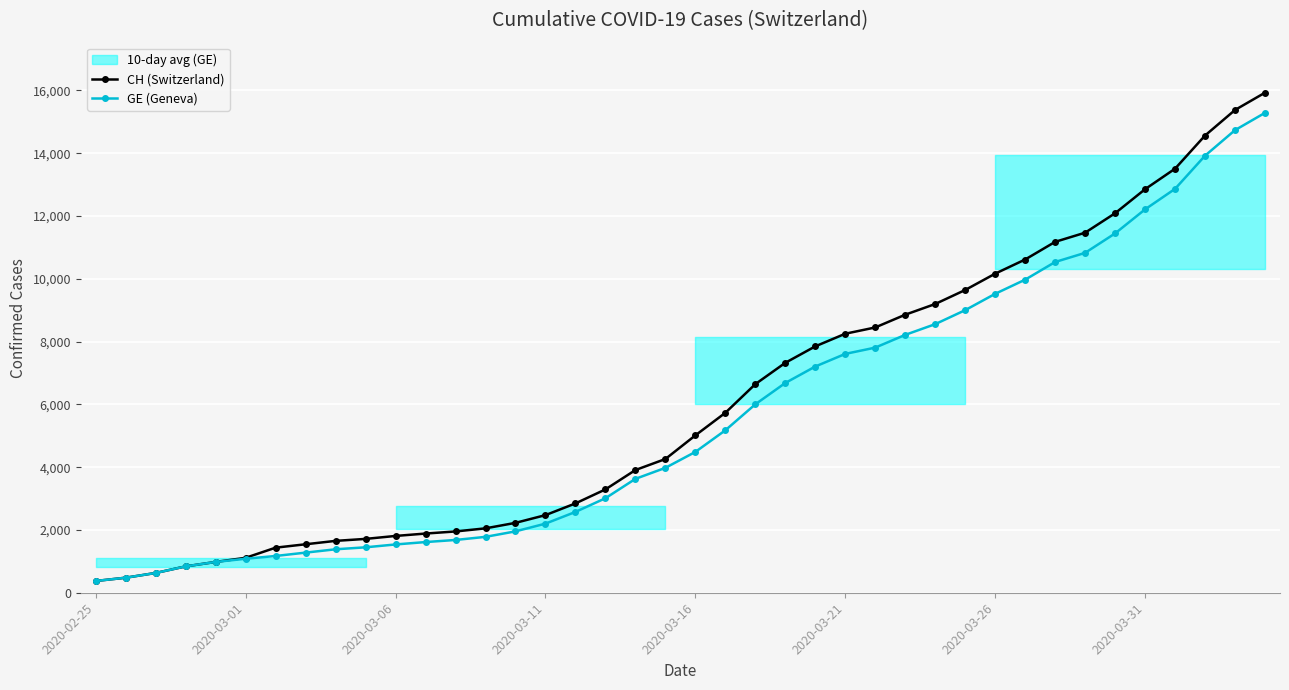

Which series has the largest total across all categories?

CH (Switzerland)